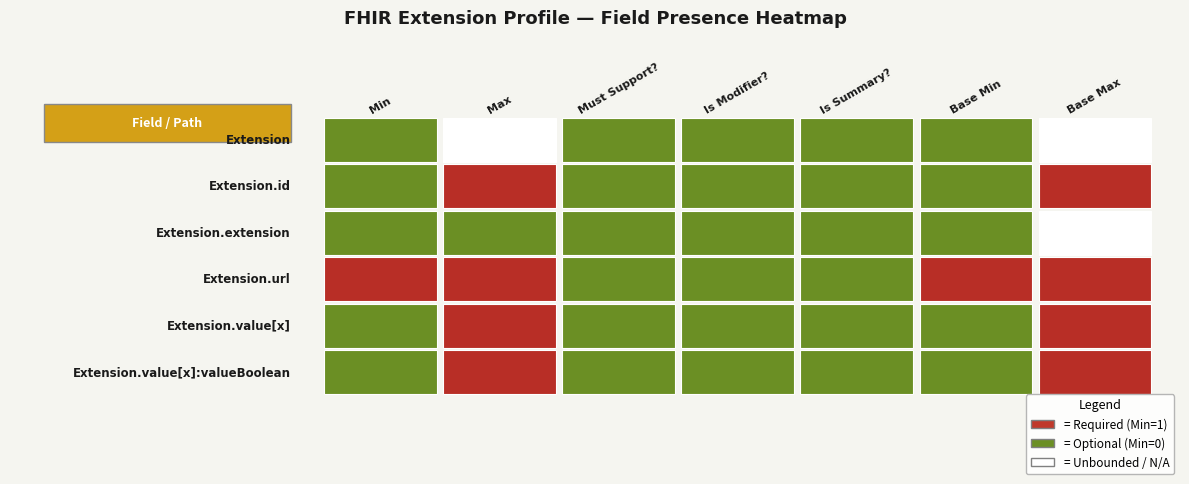

What is the maximum value shown in the chart?

1